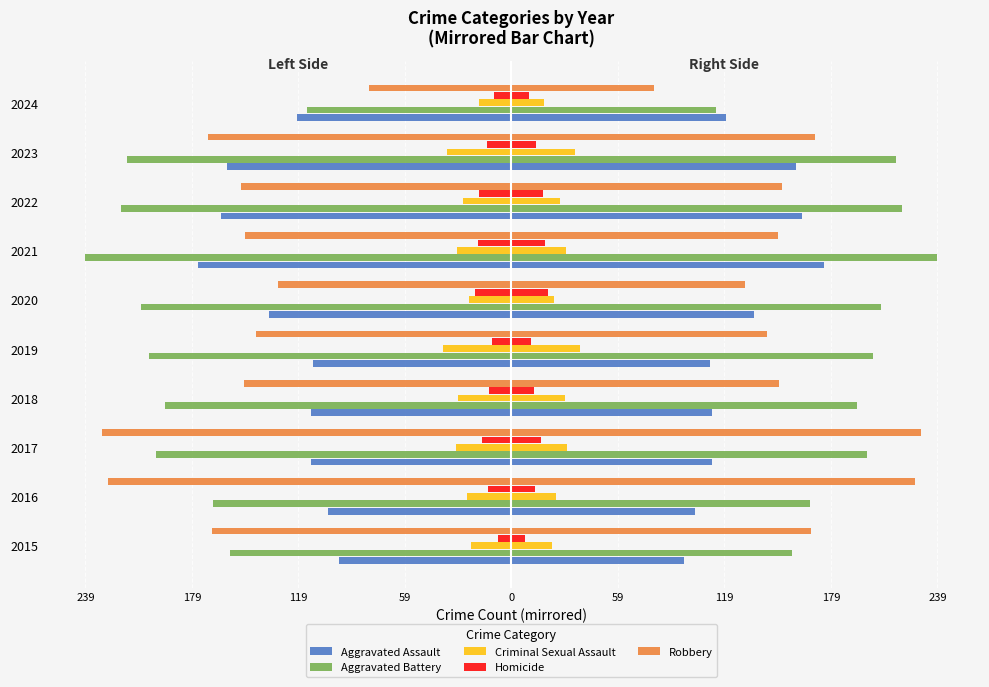

How many data points in Criminal Sexual Assault are above -27?

4